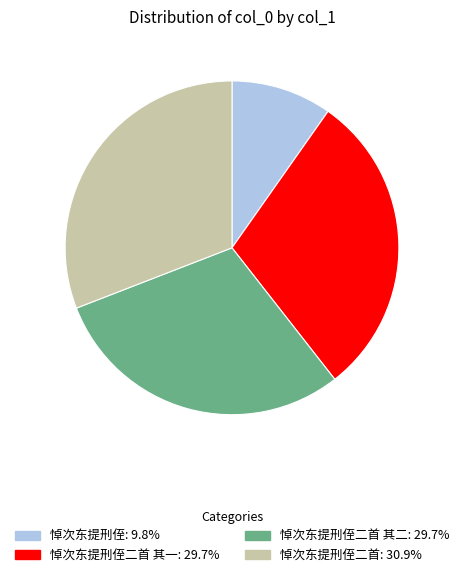

Does any single category account for the majority?

No